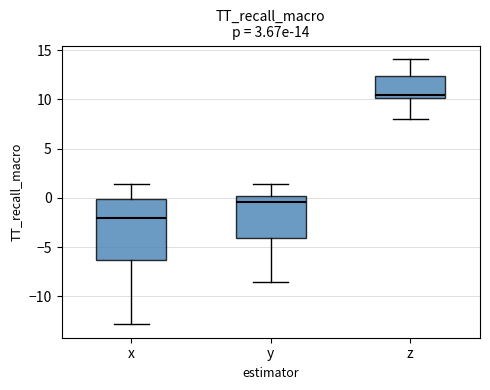

Comparing the boxes themselves (not the whiskers), which one is the tallest?

x